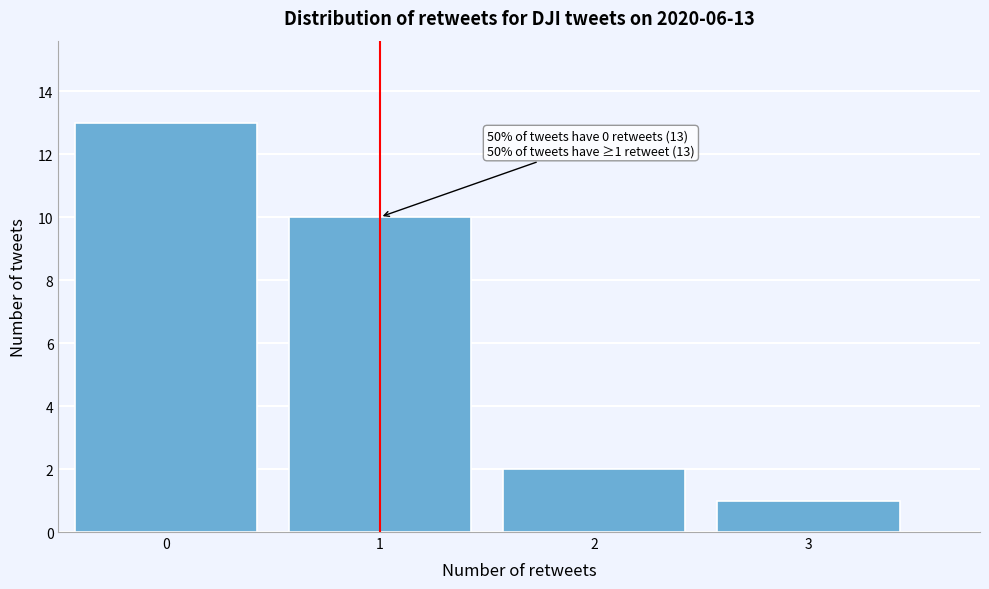

Over which range of the x-axis is the bar tallest?

-0.5 to 0.5